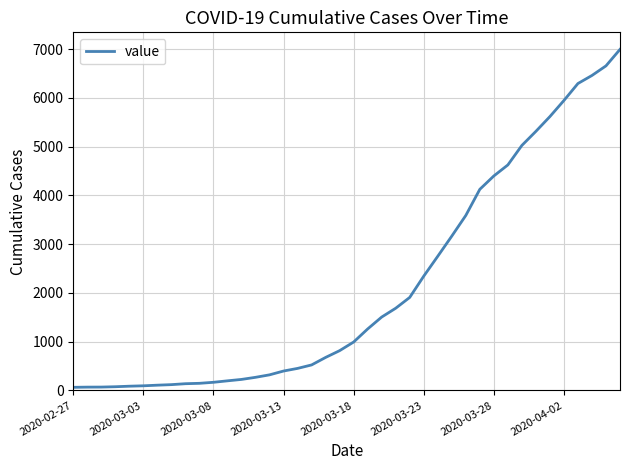

What is the greatest value displayed?

6995